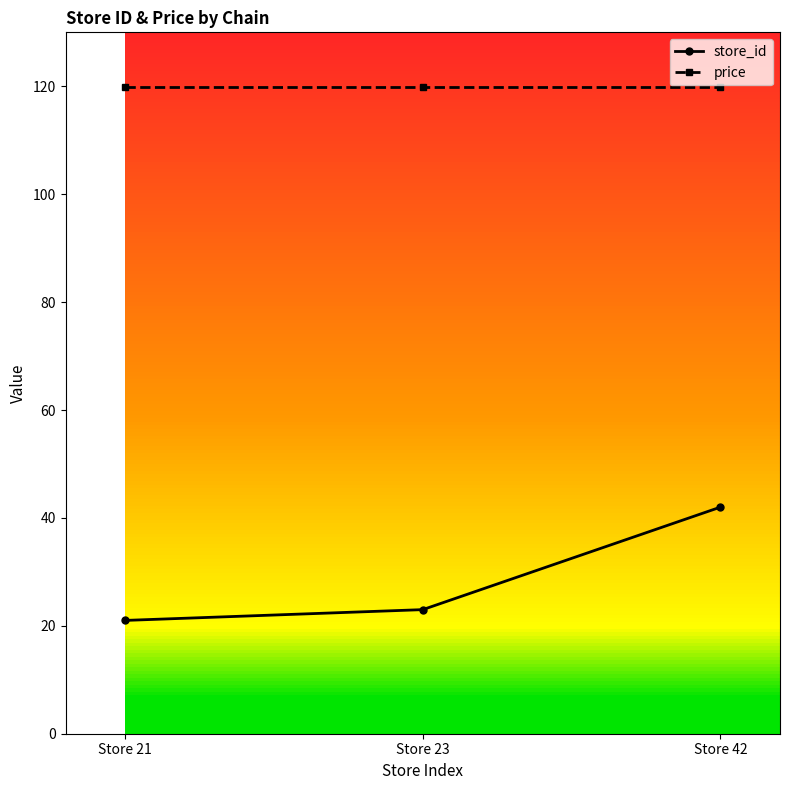

Does the chart display data point markers on the line(s)?

Yes